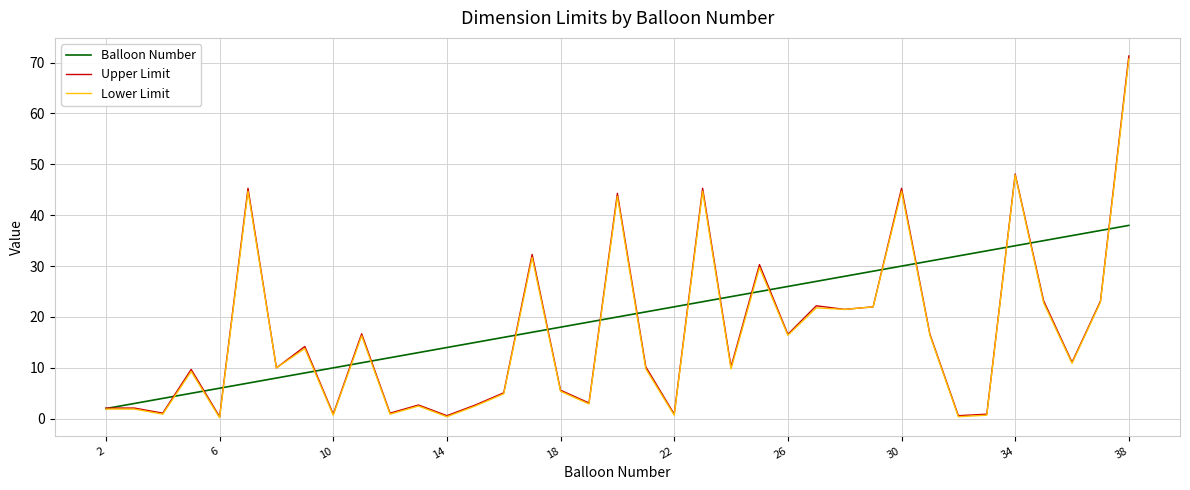

Which series has the widest spread of values?

Upper Limit